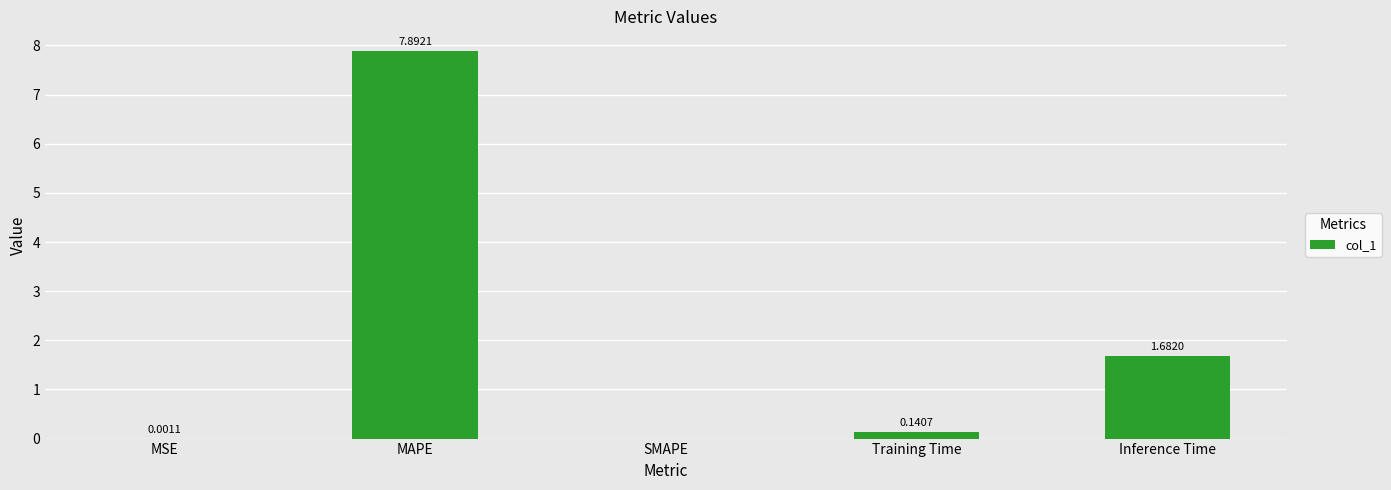

What is the change in value from MSE to Inference Time?

+1.7